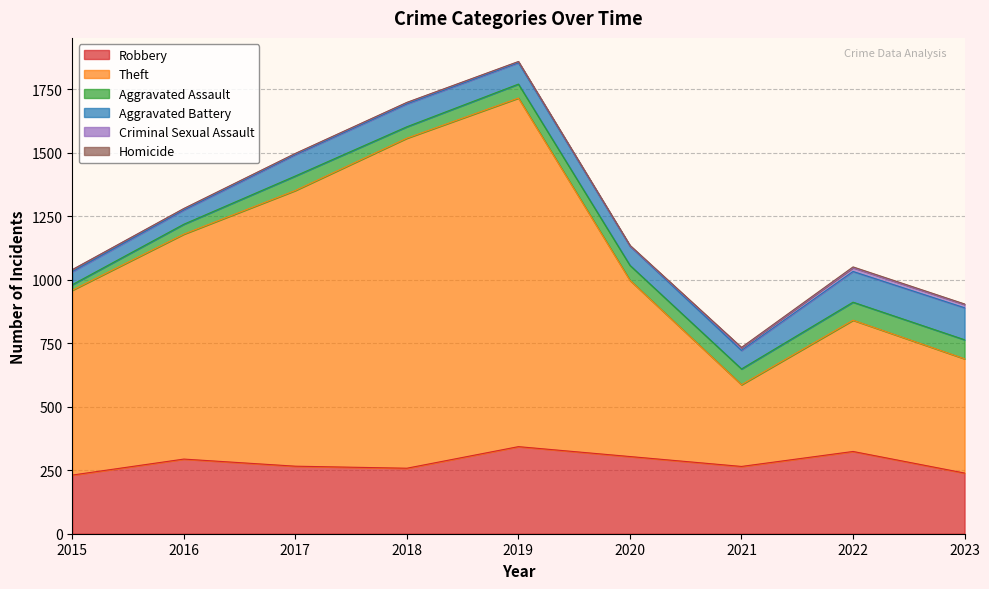

The value of Homicide at 2020 is 1. True or false?

False